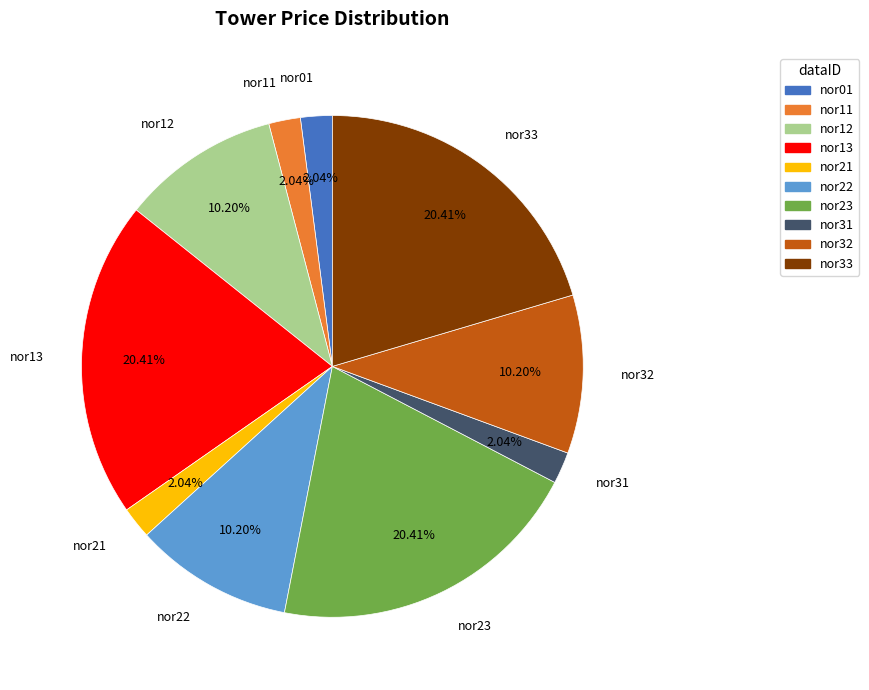

Approximately how many times larger is the value at nor12 compared to nor01?

5.0